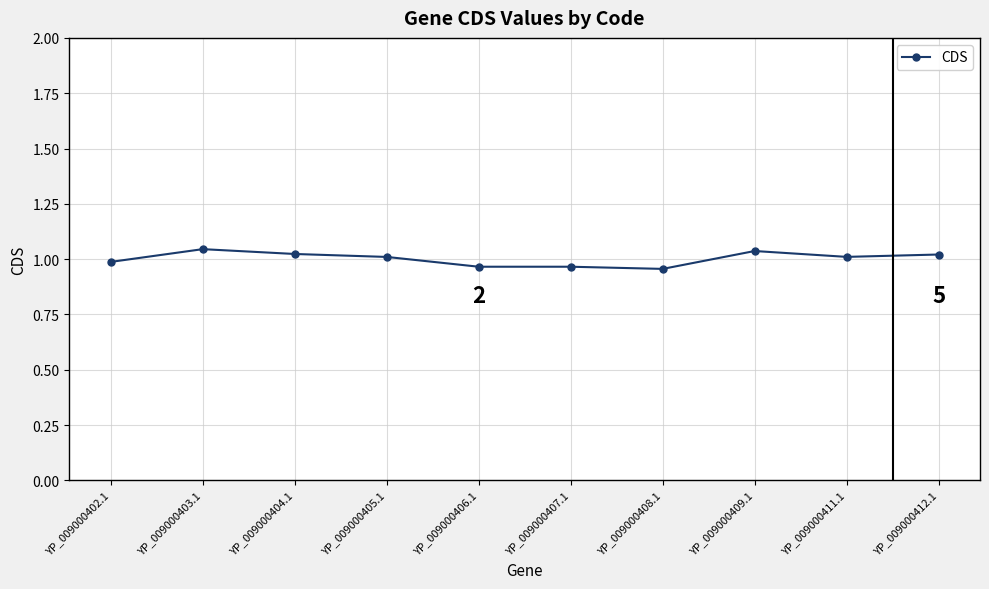

What is the change in value from YP_009000408.1 to YP_009000409.1?

+0.1